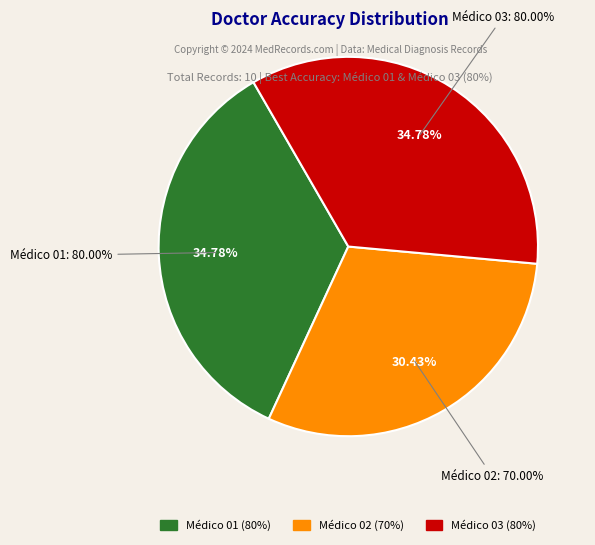

To the nearest percent, what percentage of the pie is Médico 01?

35%